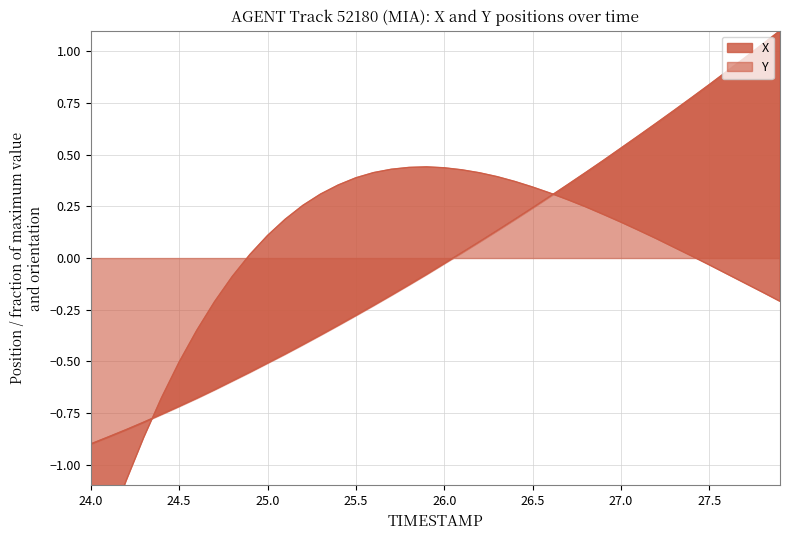

Which series has the widest spread of values?

X